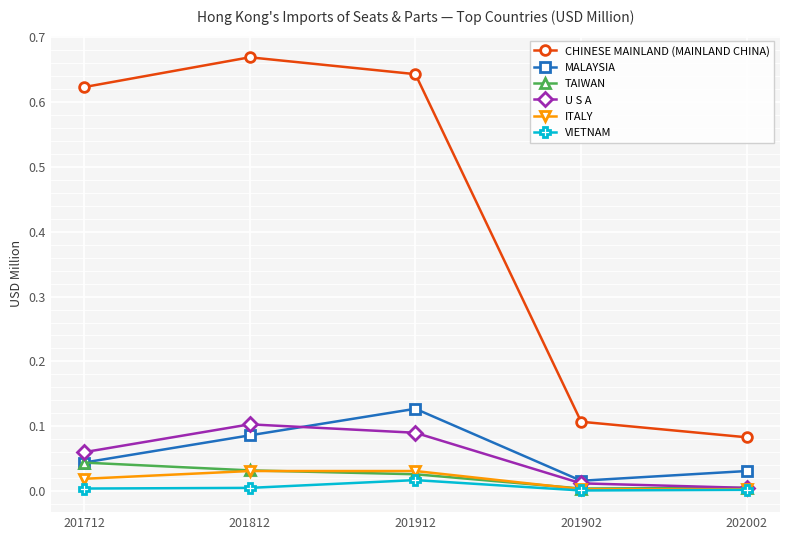

In TAIWAN, how many points are lower than both neighbors (excluding endpoints)?

1